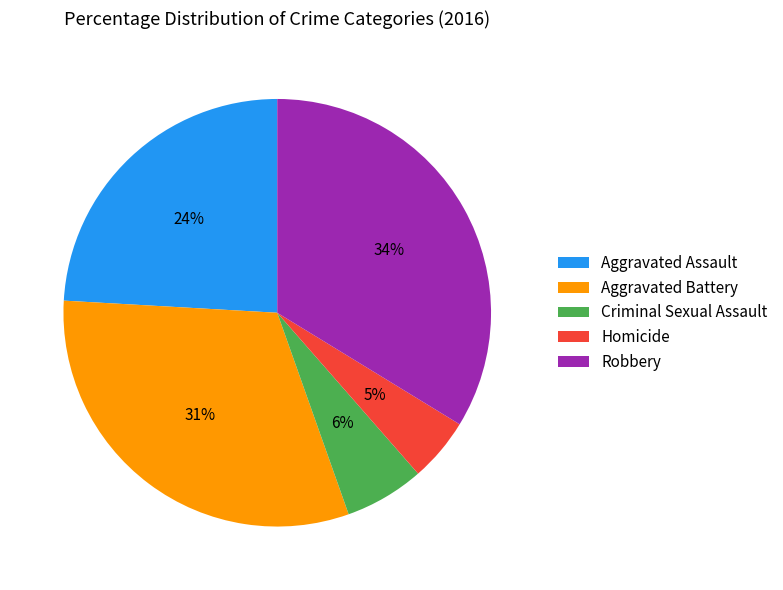

Does Aggravated Battery represent more than half of the total?

No